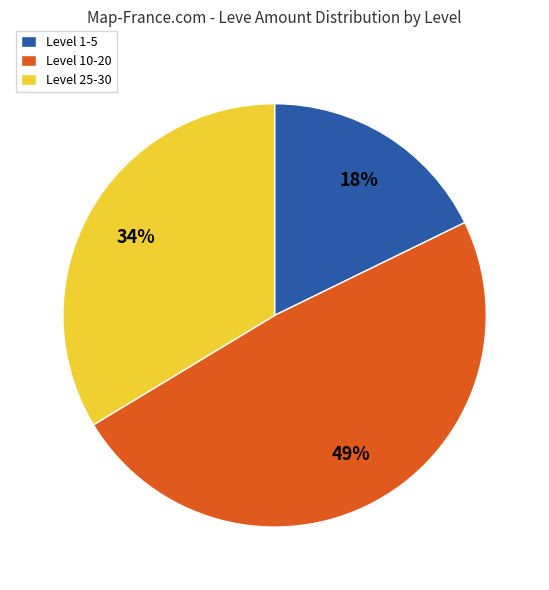

Count the number of slices in the pie.

3